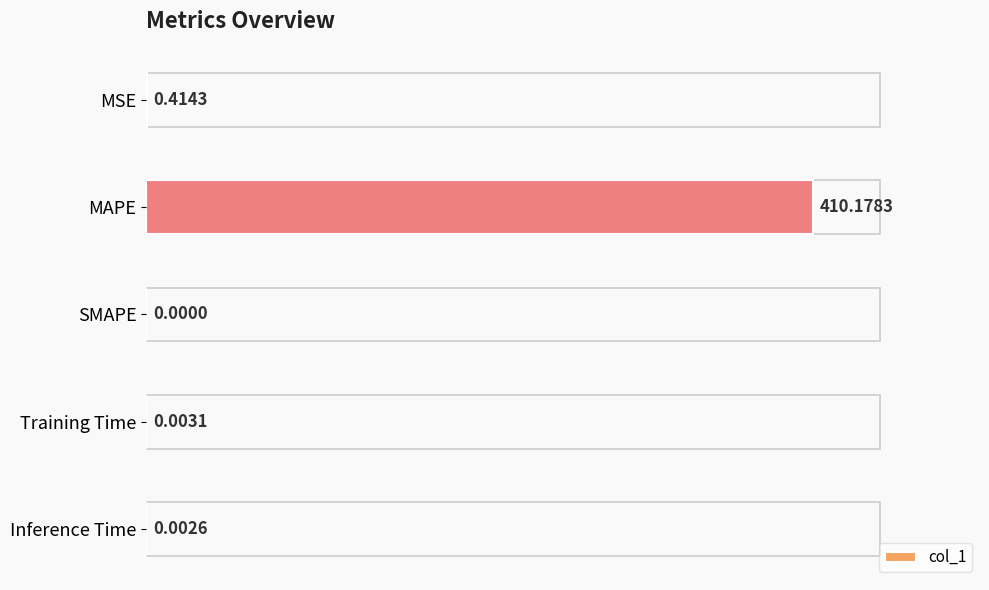

What is the sum of the values at Inference Time and MAPE?

410.2